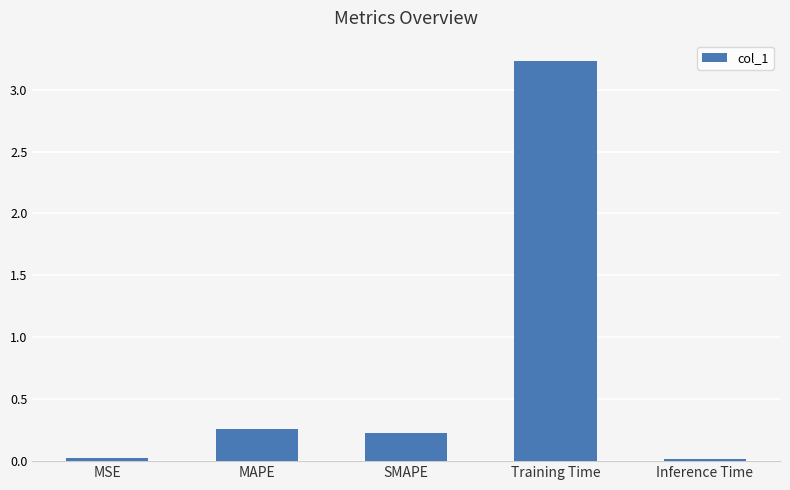

Are the bars horizontal?

No